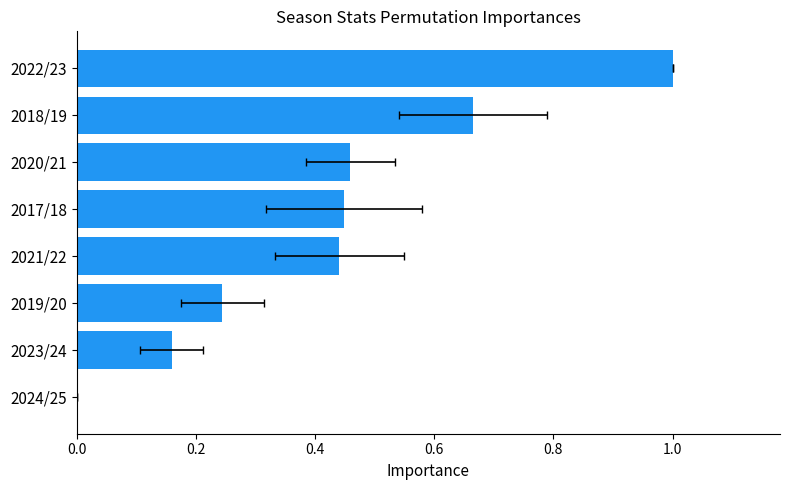

Which has a higher value, 2018/19 or 2021/22?

2018/19